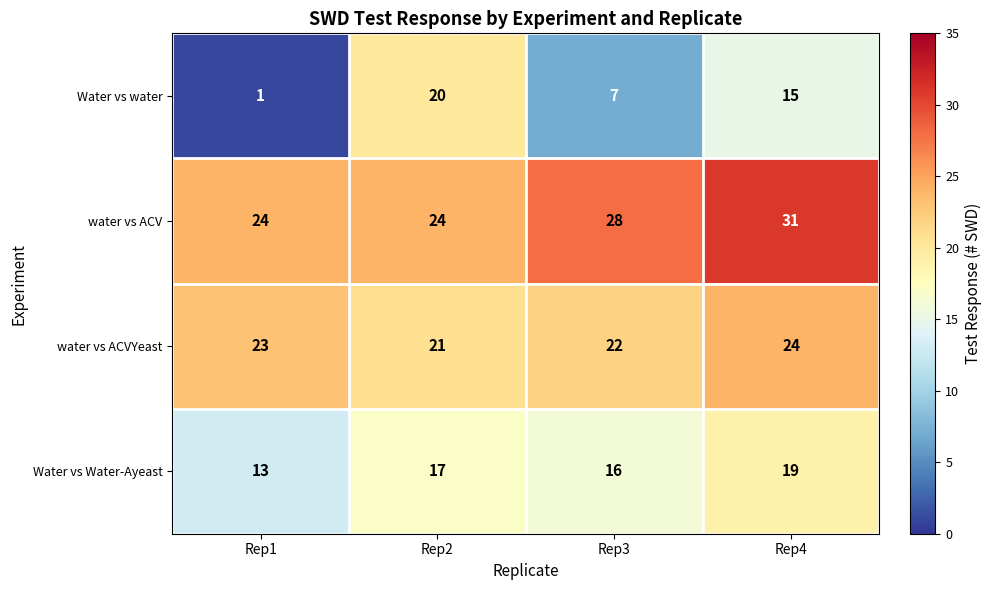

What is the average value of the Water vs Water-Ayeast series?

16